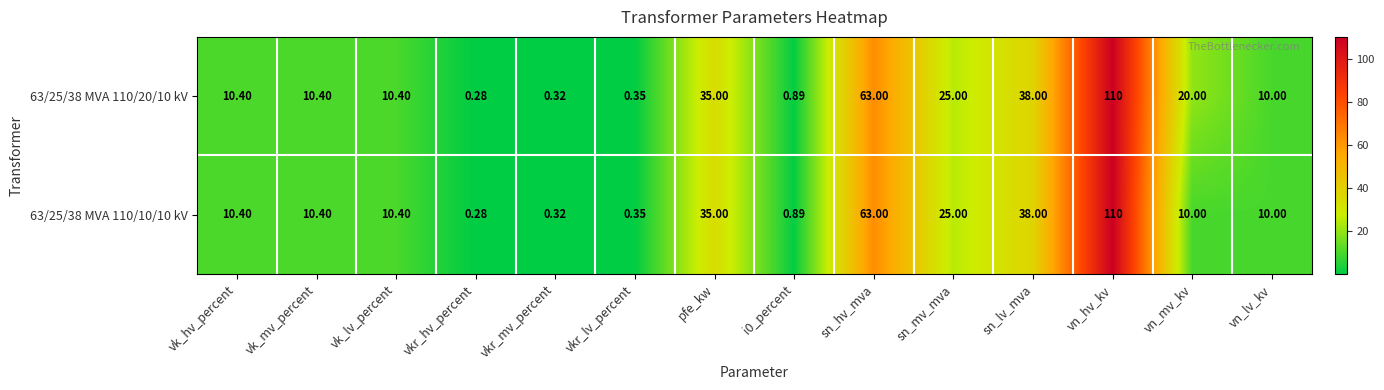

At which category is the sum across all series the highest?

vn_hv_kv